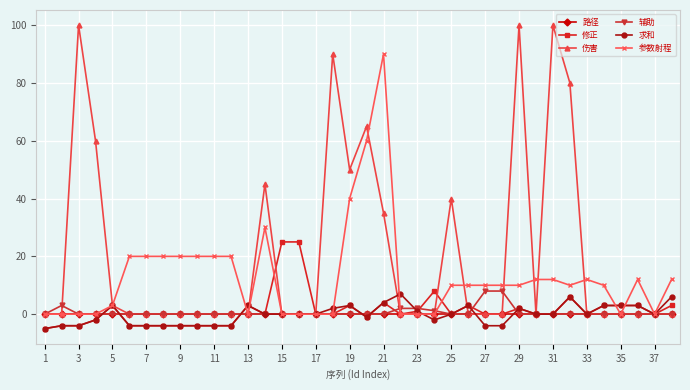

What is the sum of all 伤害 values?

768.0